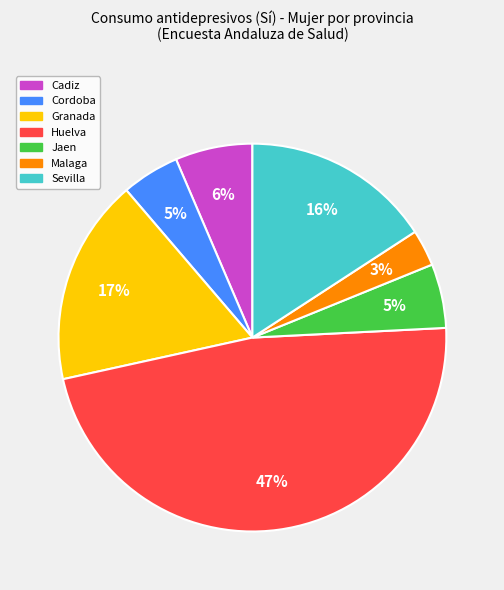

Which category has the biggest portion of the pie?

Huelva